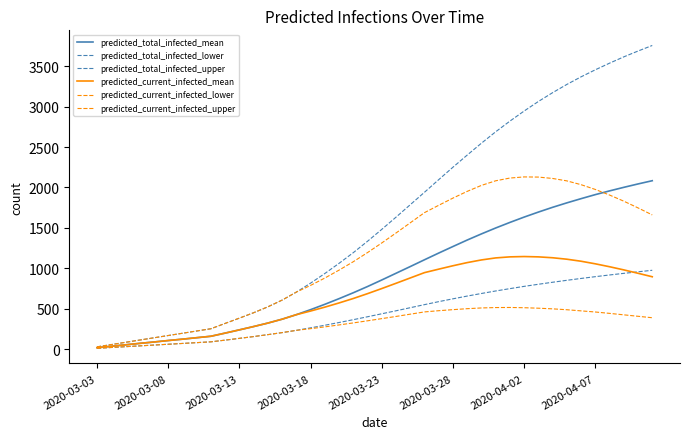

How many lines are shown in the chart?

6